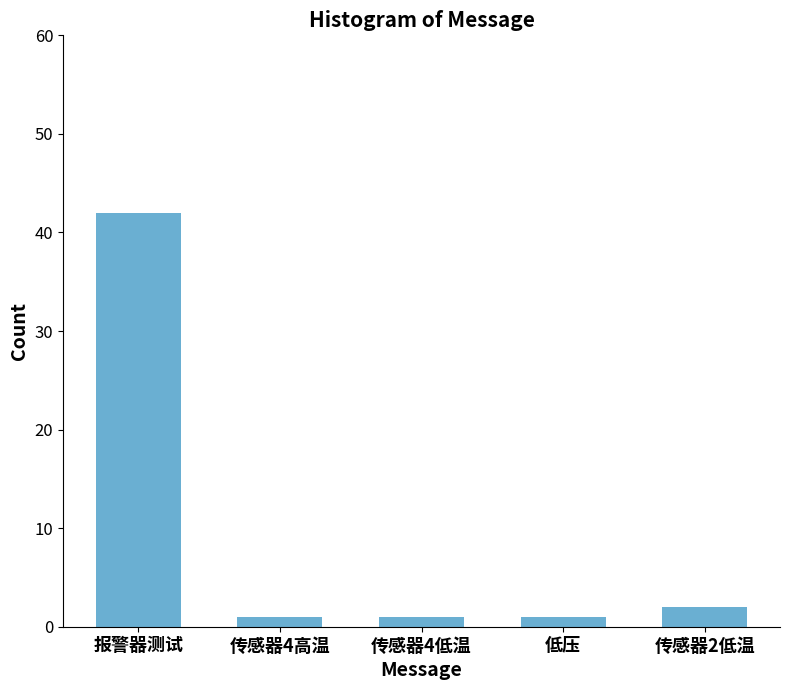

What is the change in value from 传感器4低温 to 传感器2低温?

+1